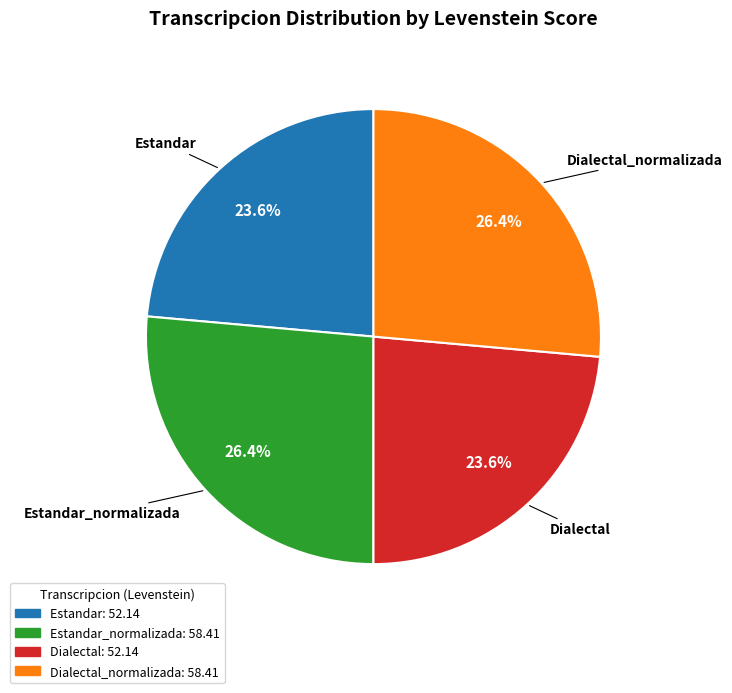

Does any single category account for the majority?

No